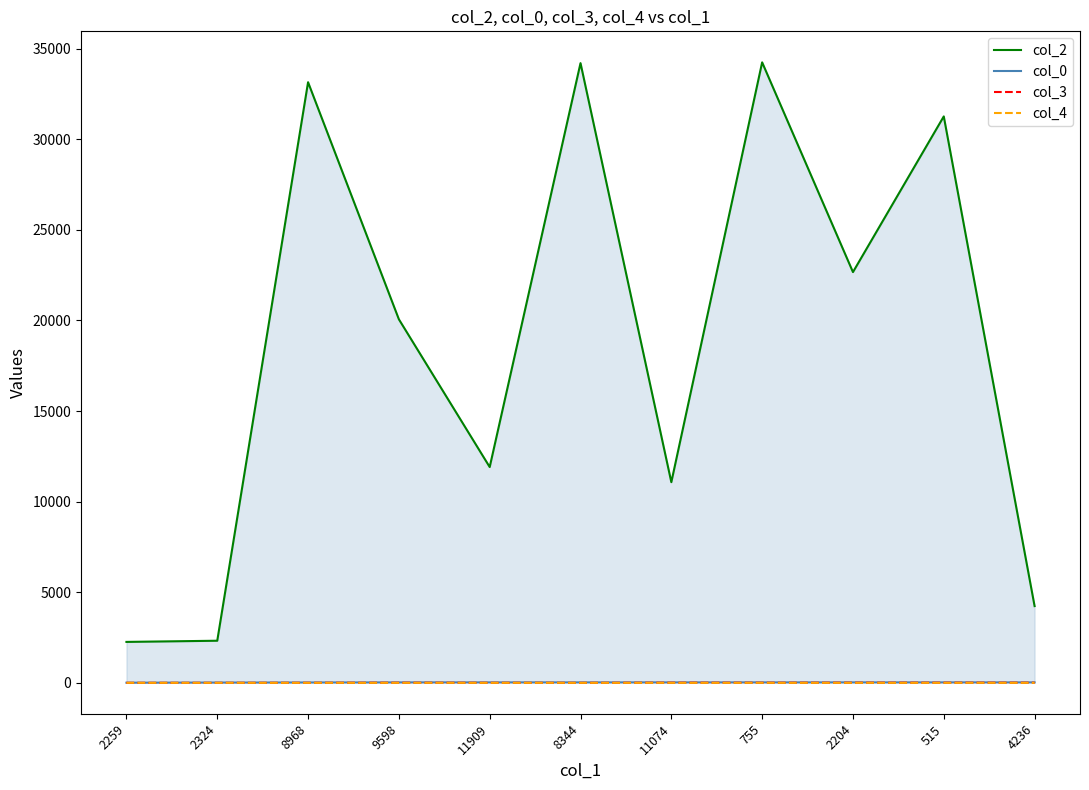

True or false: col_4 and col_3 cross at least once.

False